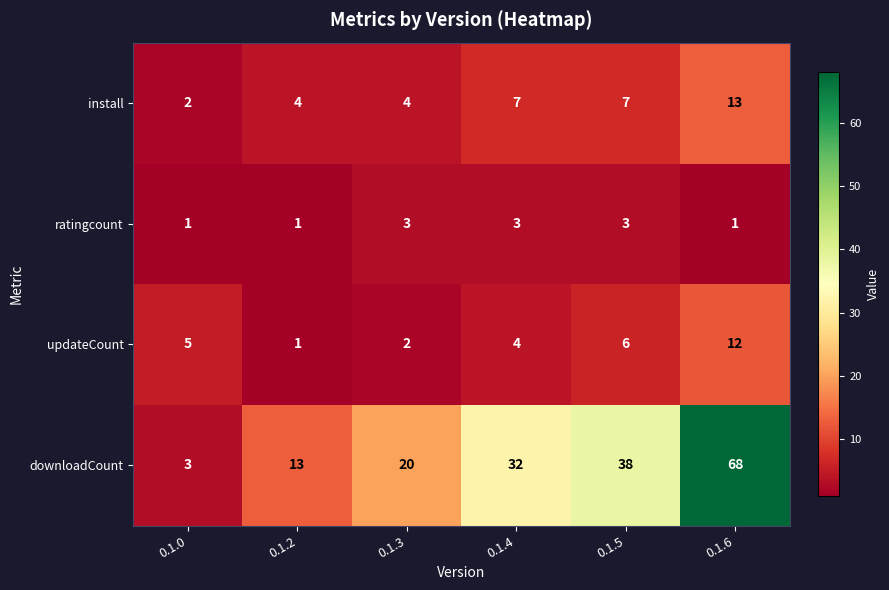

What is the total value across all series at 0.1.2?

19